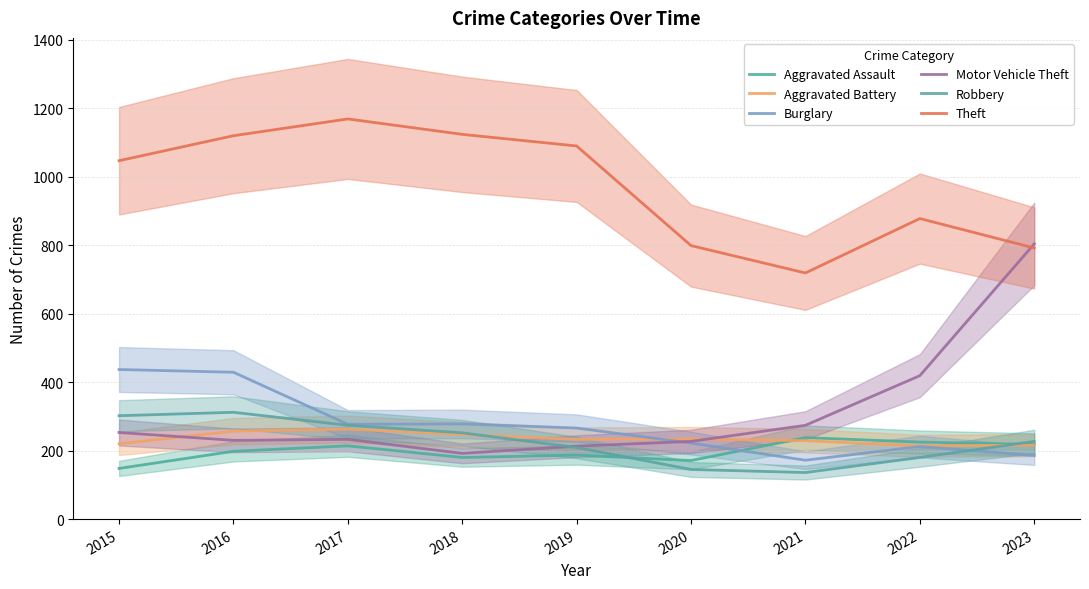

What is the maximum value shown in the chart?

1169